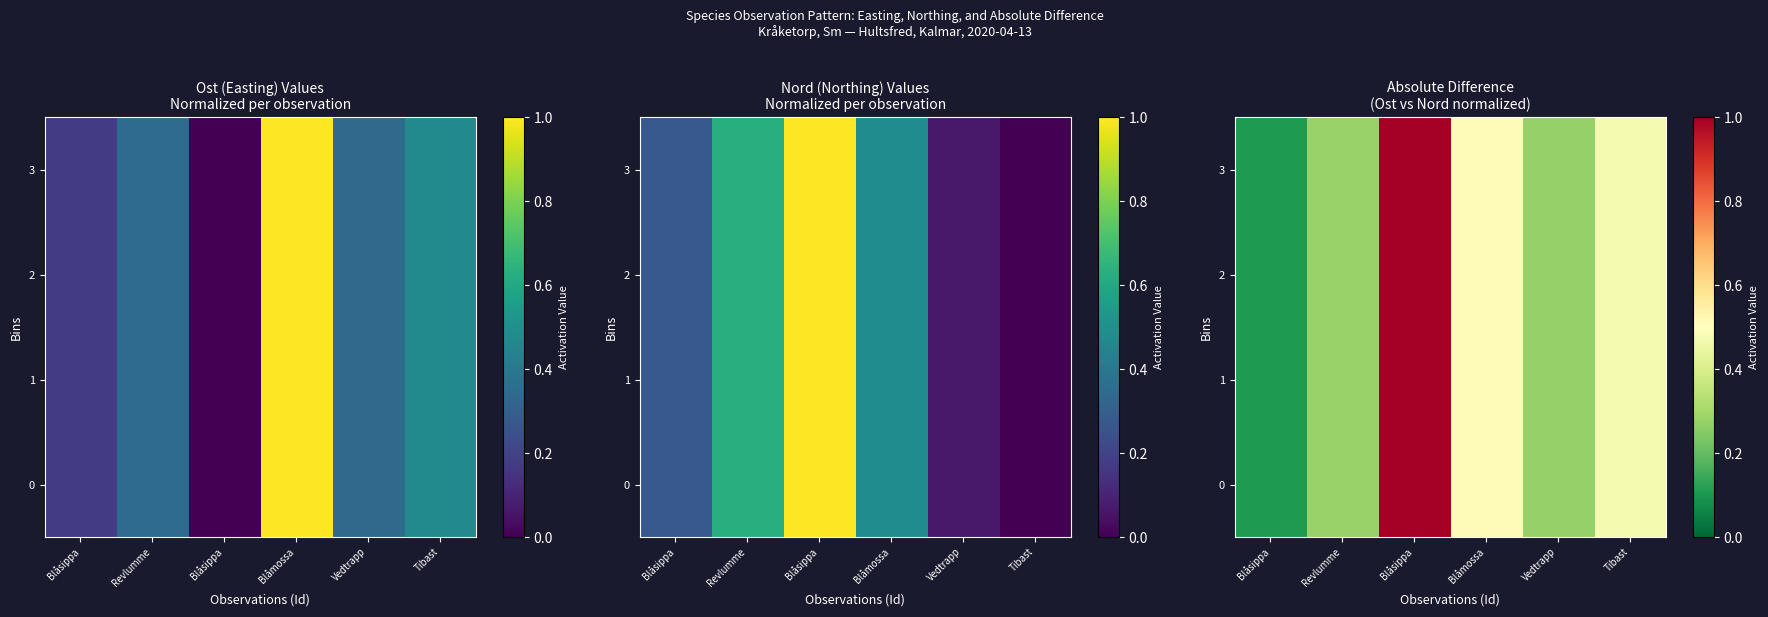

What is the sum of the 2 values at Blåmossa and Blåsippa?

0.6